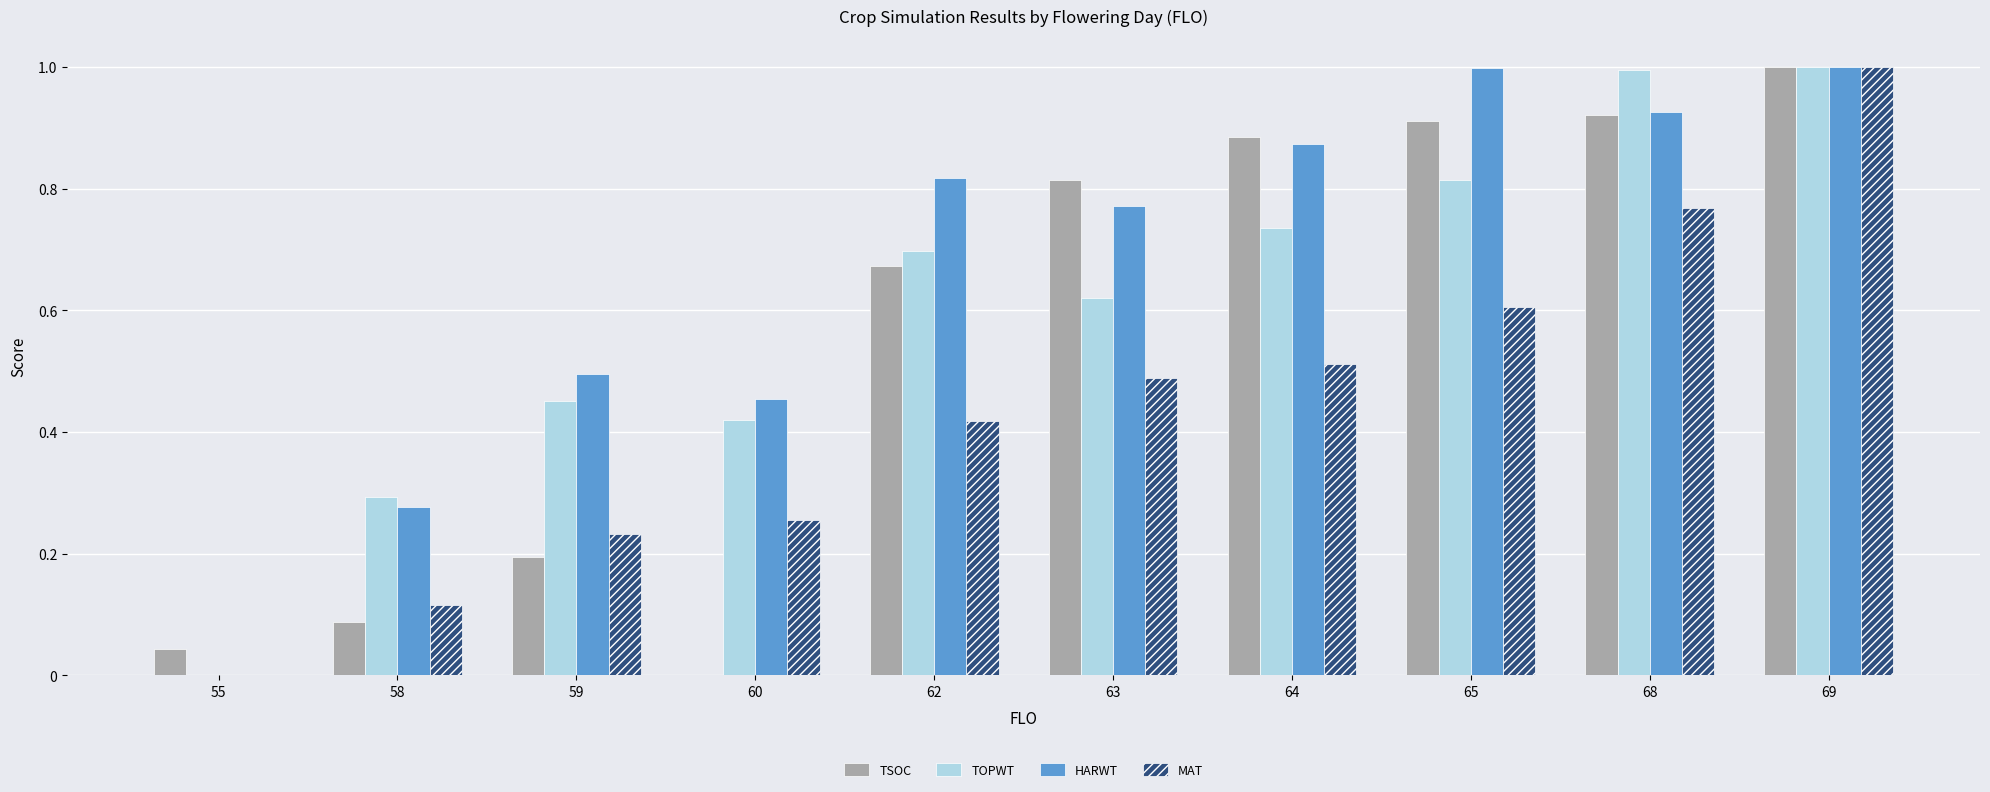

Which series changed the most between 55 and 59?

HARWT